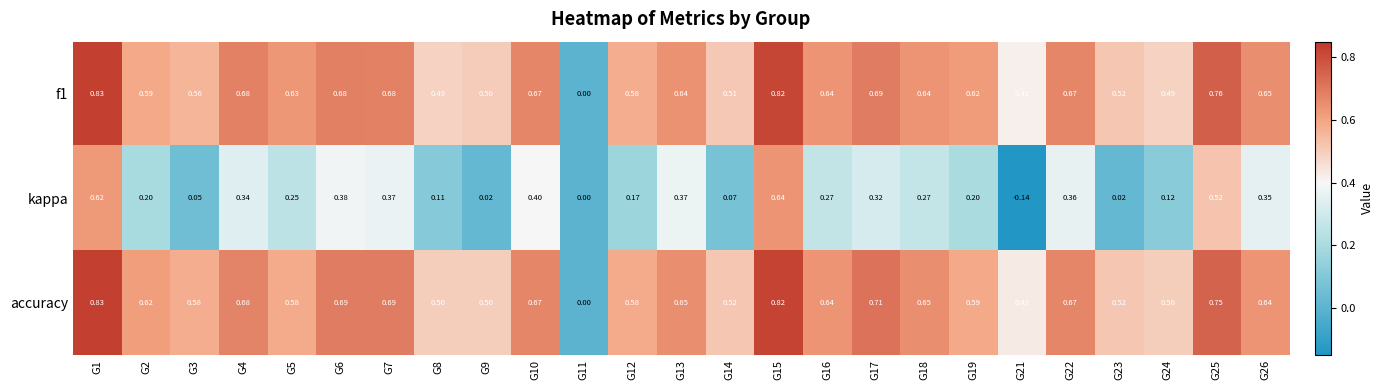

Which category has the highest value across all series?

G1